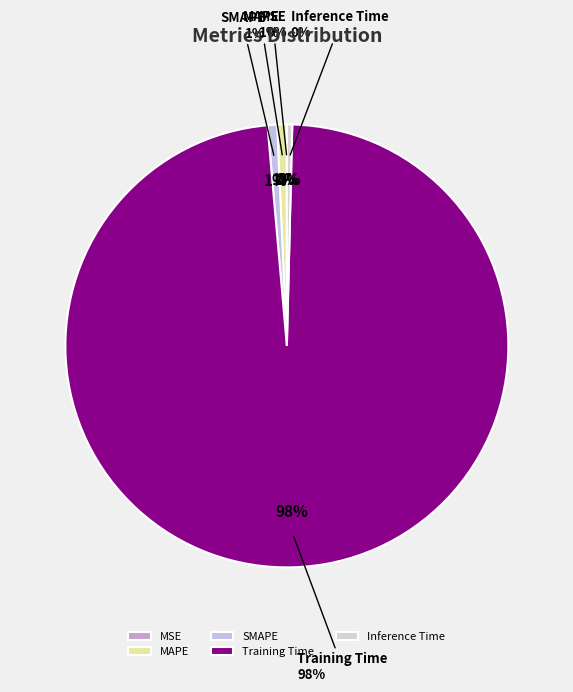

True or false: Inference Time accounts for 10% of the total.

False